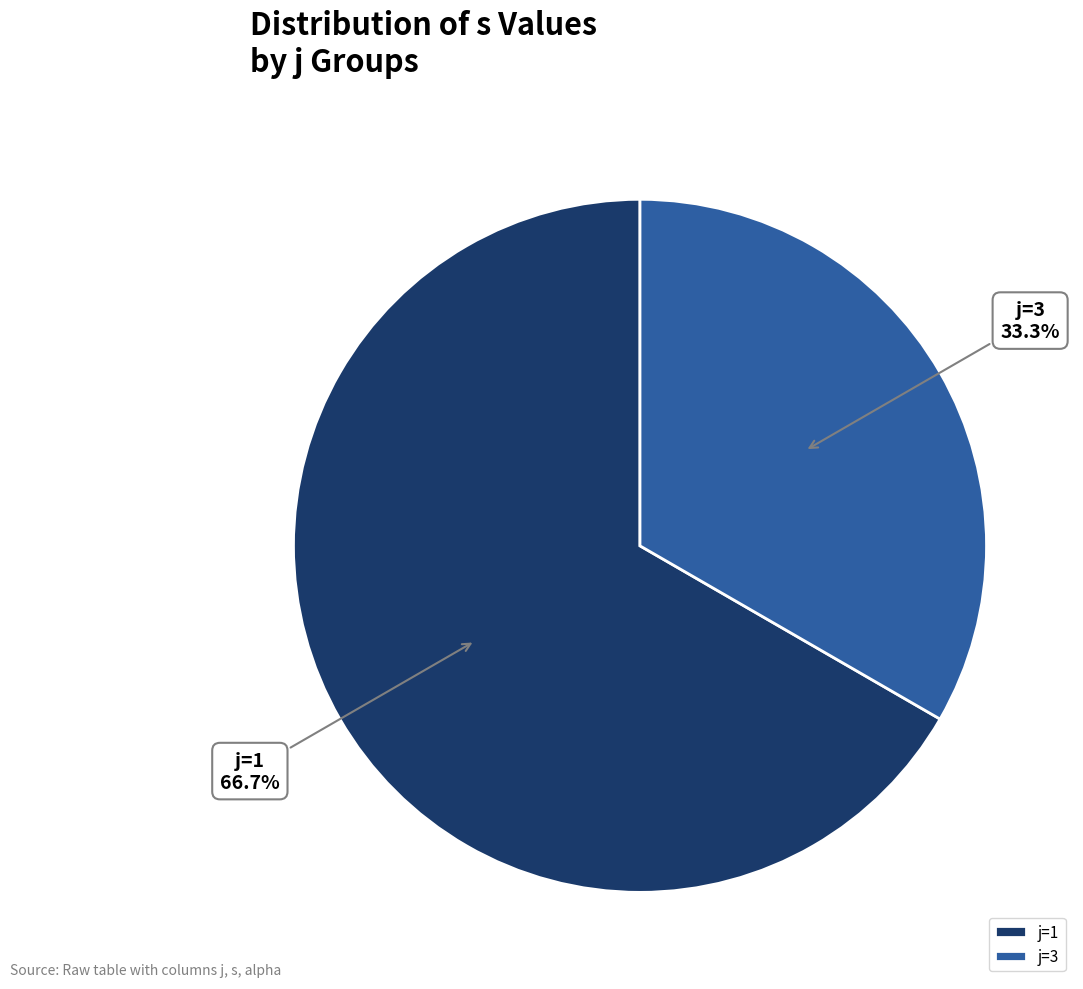

Combined, what portion of the pie is j=1 and j=3?

100.0%